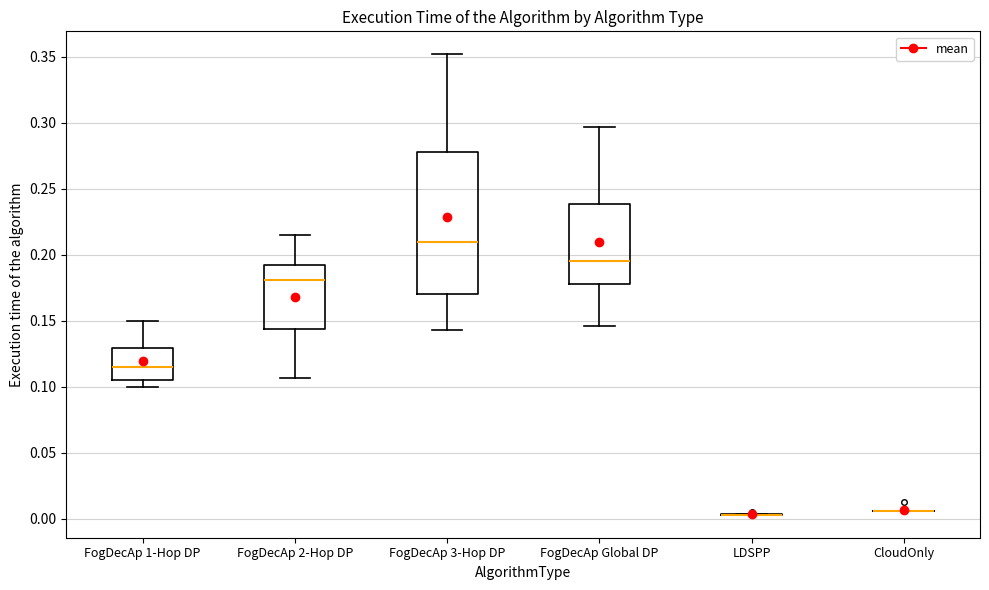

Reading left to right, read every box against the y-axis: the position of its median line, the range the box covers, and the ends of its whiskers. The values are not printed on the chart, so give them approximately, as read against the axis.

FogDecAp 1-Hop DP: median 0.115, box 0.105 to 0.130, whiskers 0.100 to 0.150
FogDecAp 2-Hop DP: median 0.180, box 0.145 to 0.190, whiskers 0.105 to 0.215
FogDecAp 3-Hop DP: median 0.210, box 0.170 to 0.280, whiskers 0.145 to 0.350
FogDecAp Global DP: median 0.195, box 0.180 to 0.240, whiskers 0.145 to 0.295
LDSPP: box collapsed to a line at 0.005, whiskers 0.005 to 0.005
CloudOnly: box collapsed to a line at 0.005, whiskers 0.005 to 0.005